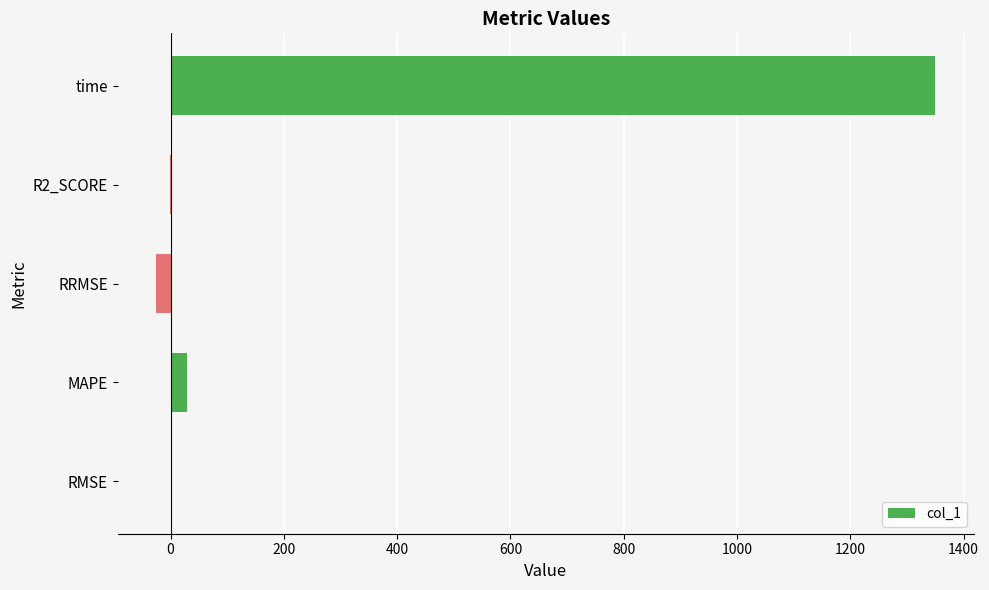

Count the number of values greater than 2.

3